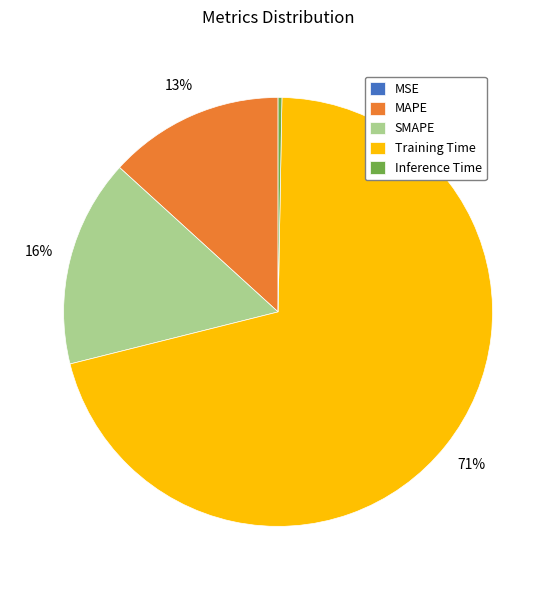

Between Training Time and MAPE, which is larger?

Training Time